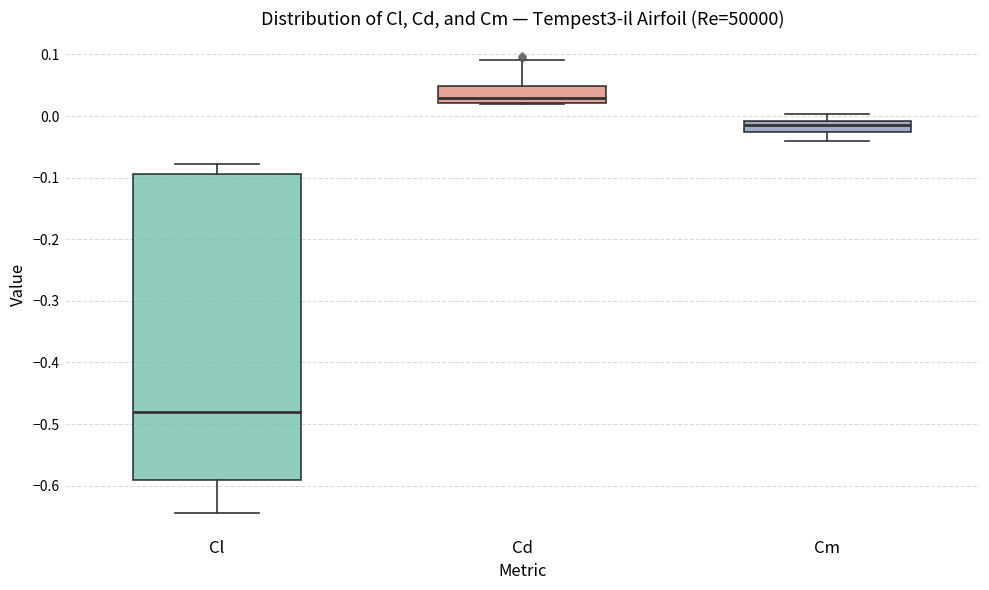

Where does the upper whisker of the box for Cm end on the y-axis? The values are not printed on the chart, so give them approximately, as read against the axis.

0.00